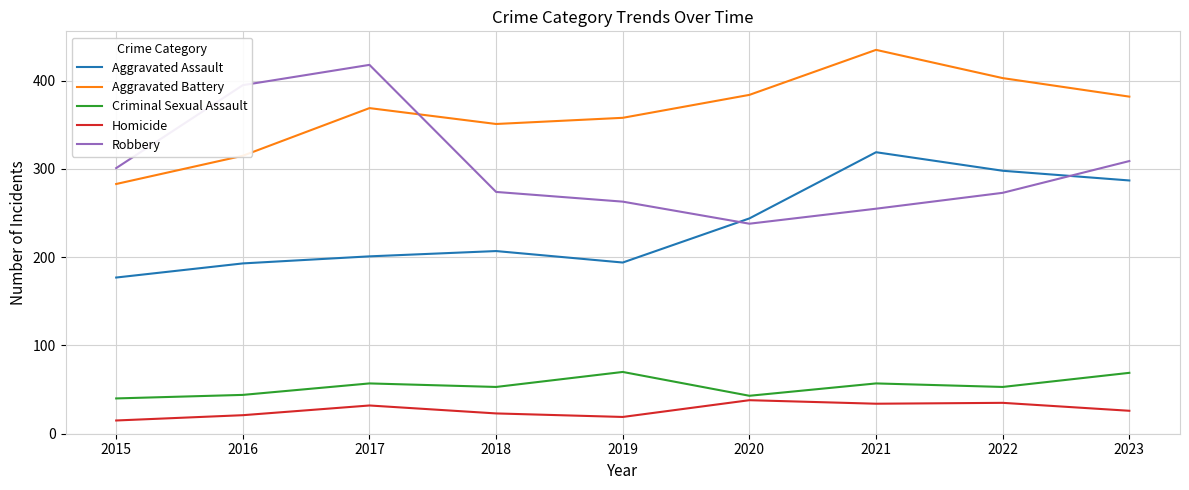

What is the difference between the highest and lowest values at 2017?

386